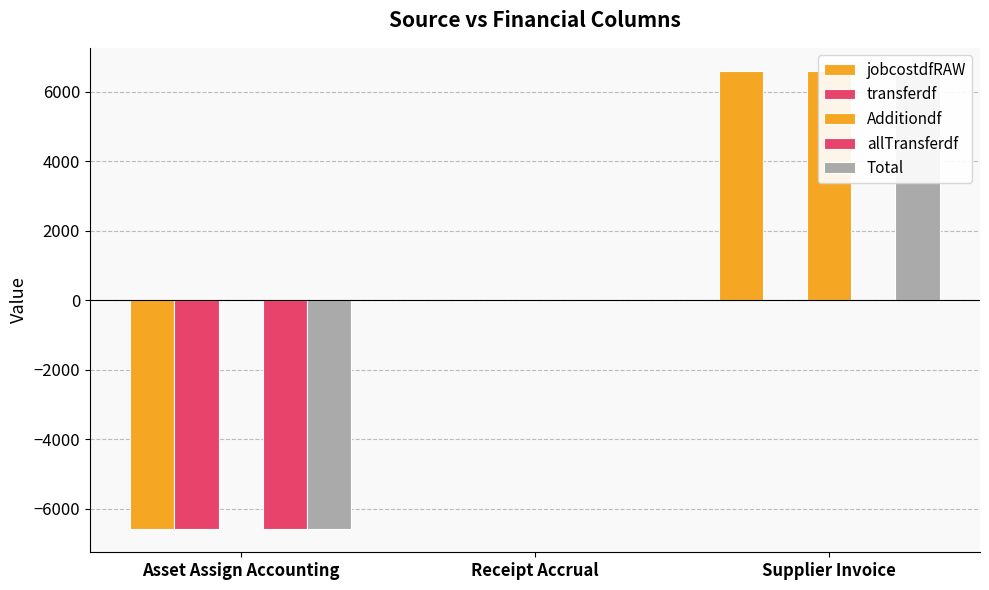

What is the spread (max minus min) of values at Supplier Invoice?

6597.1